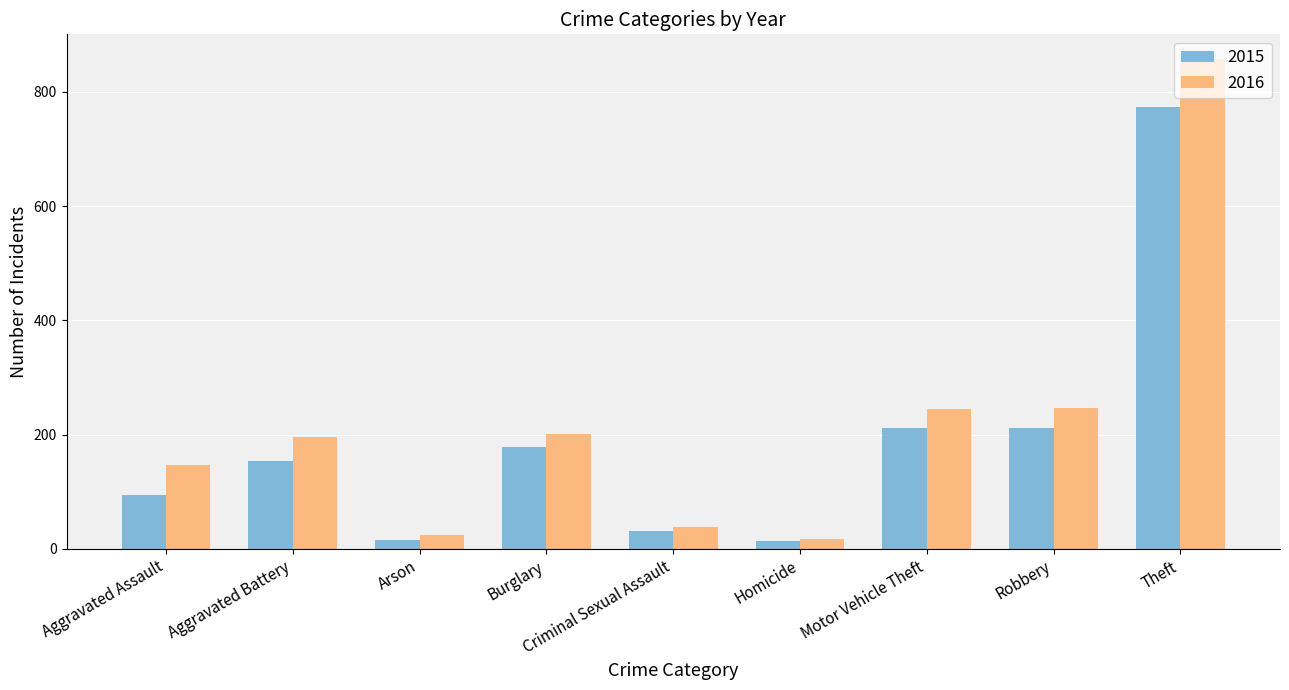

How many bars are there in each group?

2